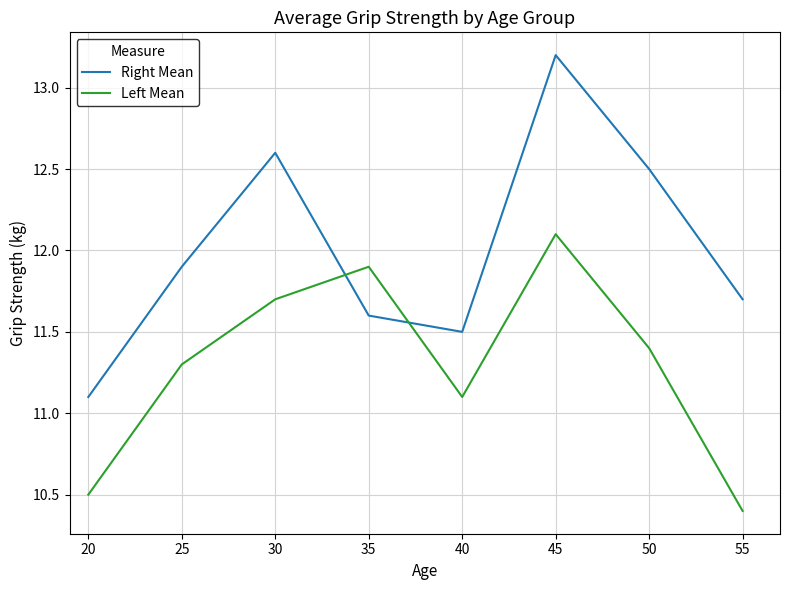

What is the maximum value shown in the chart?

13.2